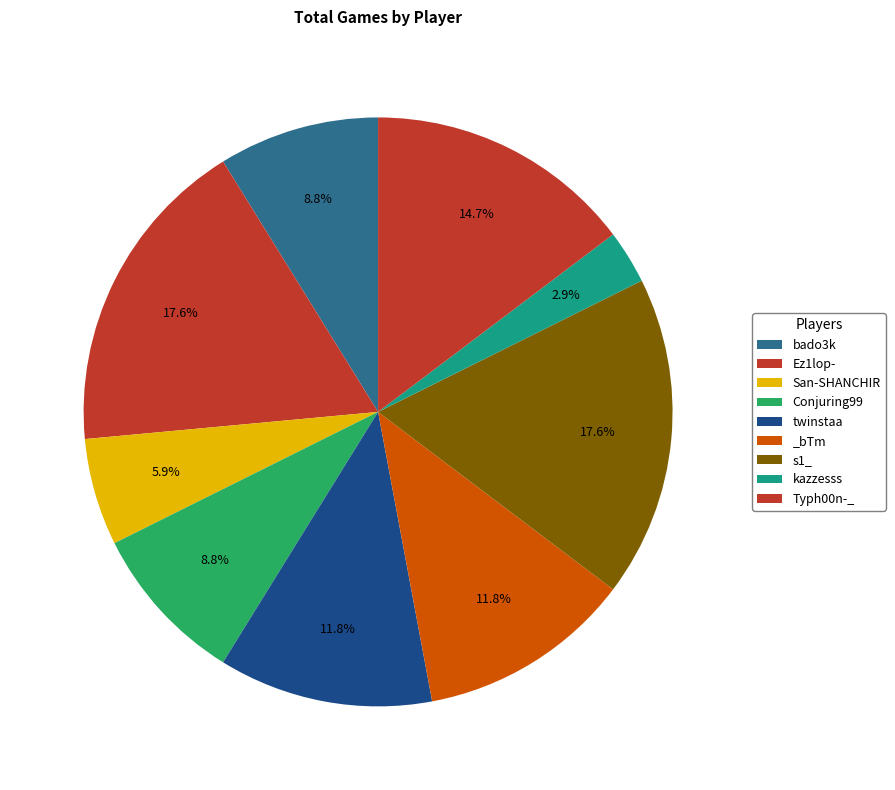

To the nearest percent, what is the combined percentage of San-SHANCHIR and s1_?

24%